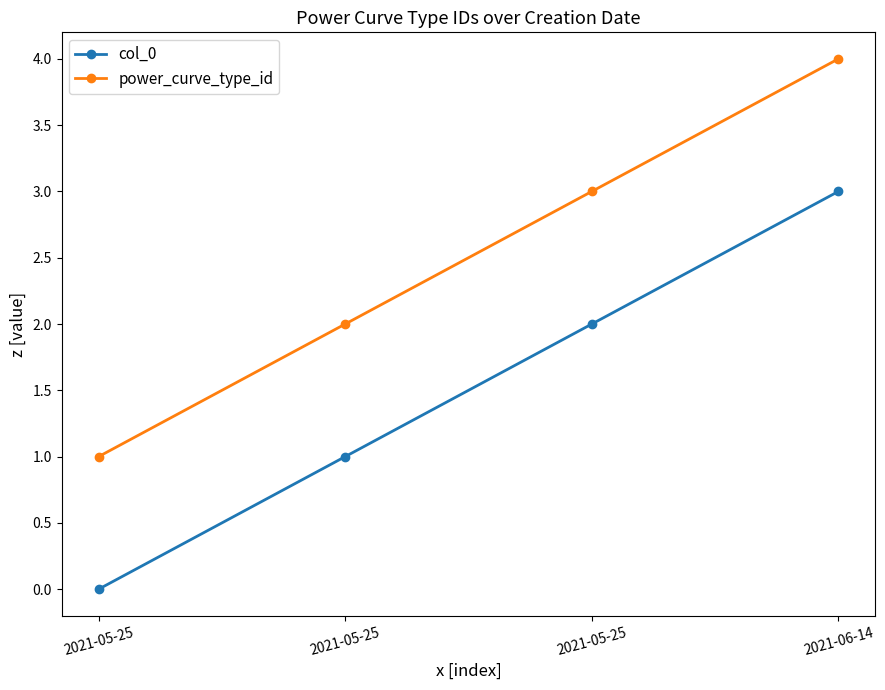

True or false: col_0 and power_curve_type_id cross at least once.

False